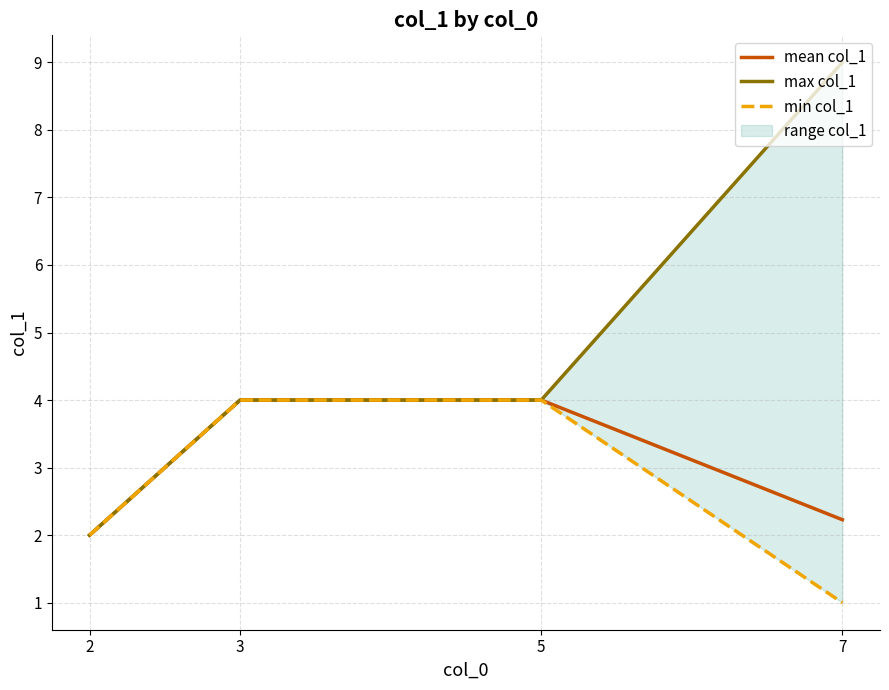

True or false: min col_1 and mean col_1 cross at least once.

False